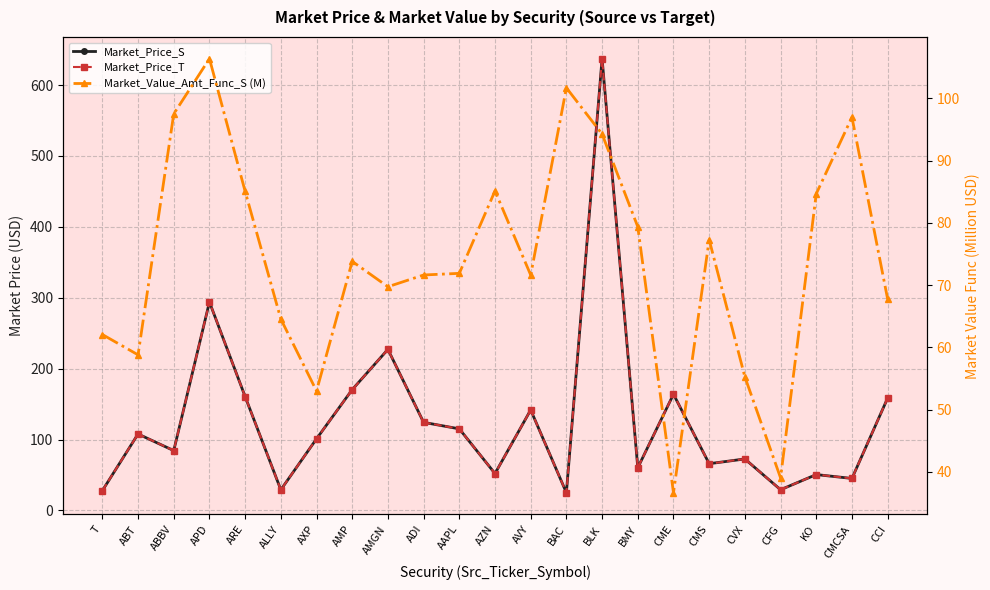

Which series has the widest spread of values?

Market_Price_S